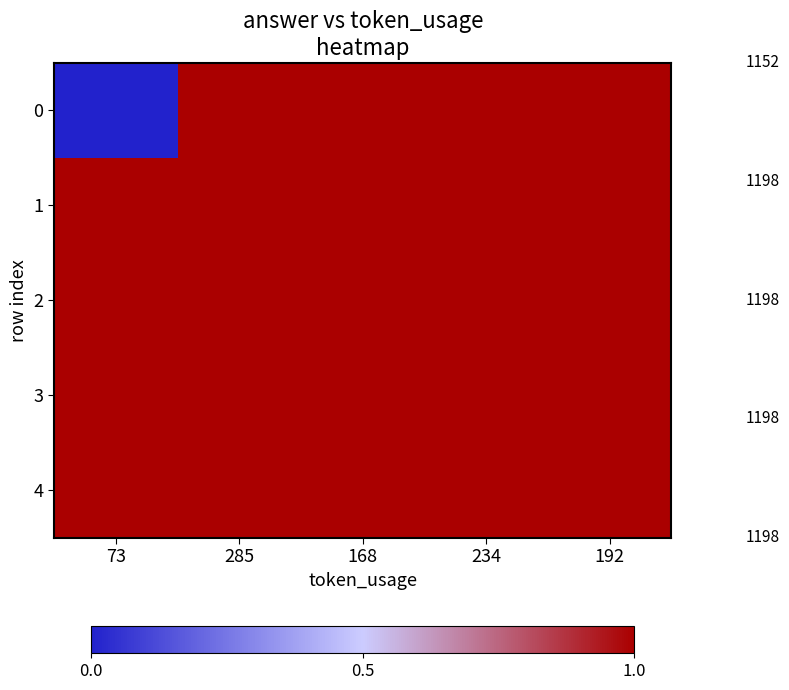

At which category is the sum across all series the highest?

285